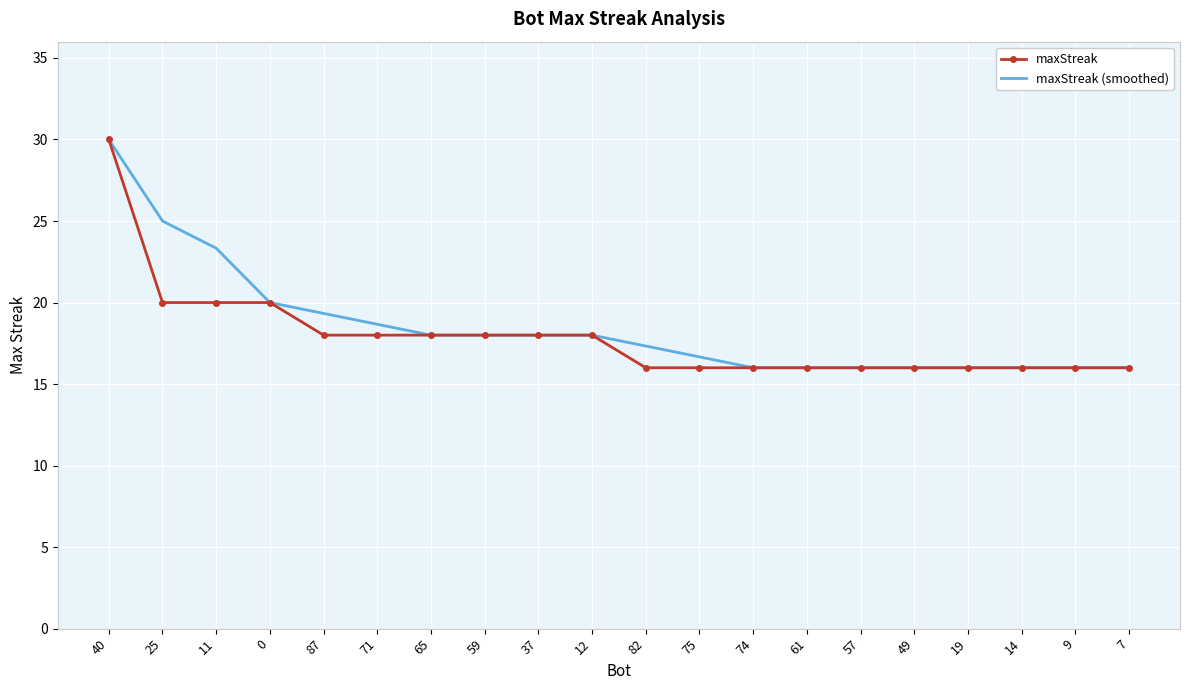

Where is maxStreak (smoothed) nearest to the value 23?

11